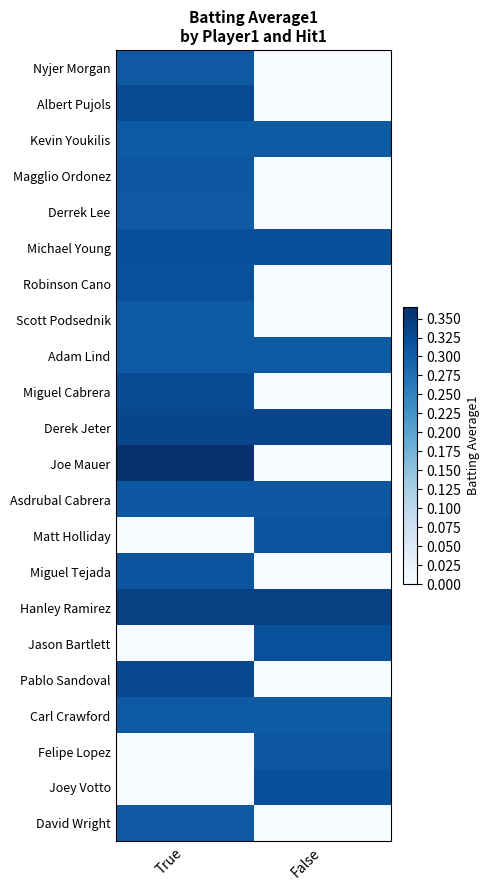

Reading right to left, what are all the values shown in this chart?

Nyjer Morgan: False=0.0	True=0.3
Albert Pujols: False=0.0	True=0.3
Kevin Youkilis: False=0.3	True=0.3
Magglio Ordonez: False=0.0	True=0.3
Derrek Lee: False=0.0	True=0.3
Michael Young: False=0.3	True=0.3
Robinson Cano: False=0.0	True=0.3
Scott Podsednik: False=0.0	True=0.3
Adam Lind: False=0.3	True=0.3
Miguel Cabrera: False=0.0	True=0.3
Derek Jeter: False=0.3	True=0.3
Joe Mauer: False=0.0	True=0.4
Asdrubal Cabrera: False=0.3	True=0.3
Matt Holliday: False=0.3	True=0.0
Miguel Tejada: False=0.0	True=0.3
Hanley Ramirez: False=0.3	True=0.3
Jason Bartlett: False=0.3	True=0.0
Pablo Sandoval: False=0.0	True=0.3
Carl Crawford: False=0.3	True=0.3
Felipe Lopez: False=0.3	True=0.0
Joey Votto: False=0.3	True=0.0
David Wright: False=0.0	True=0.3